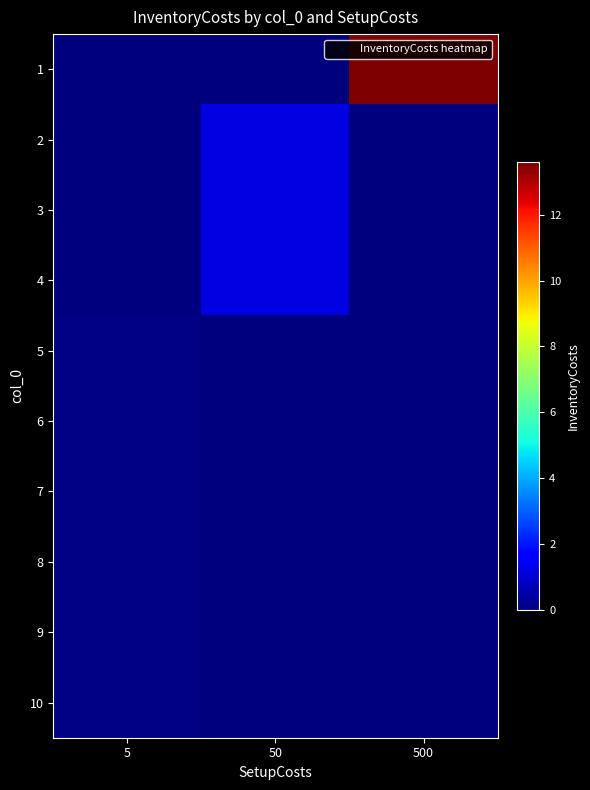

How many data points does each series have?

3